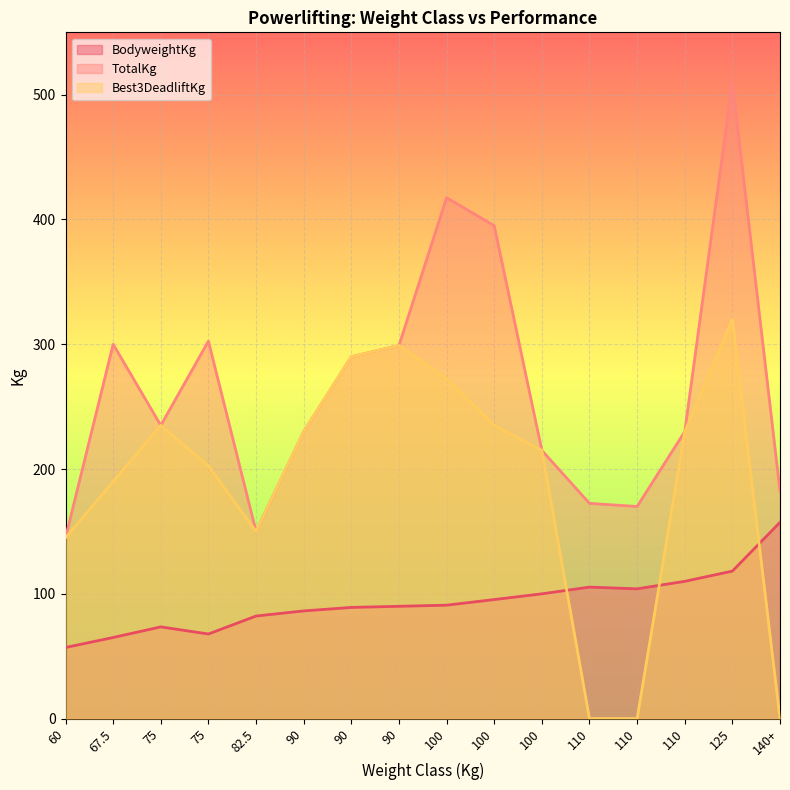

At 67.5, list the series in order from smallest to largest.

BodyweightKg, Best3DeadliftKg, TotalKg